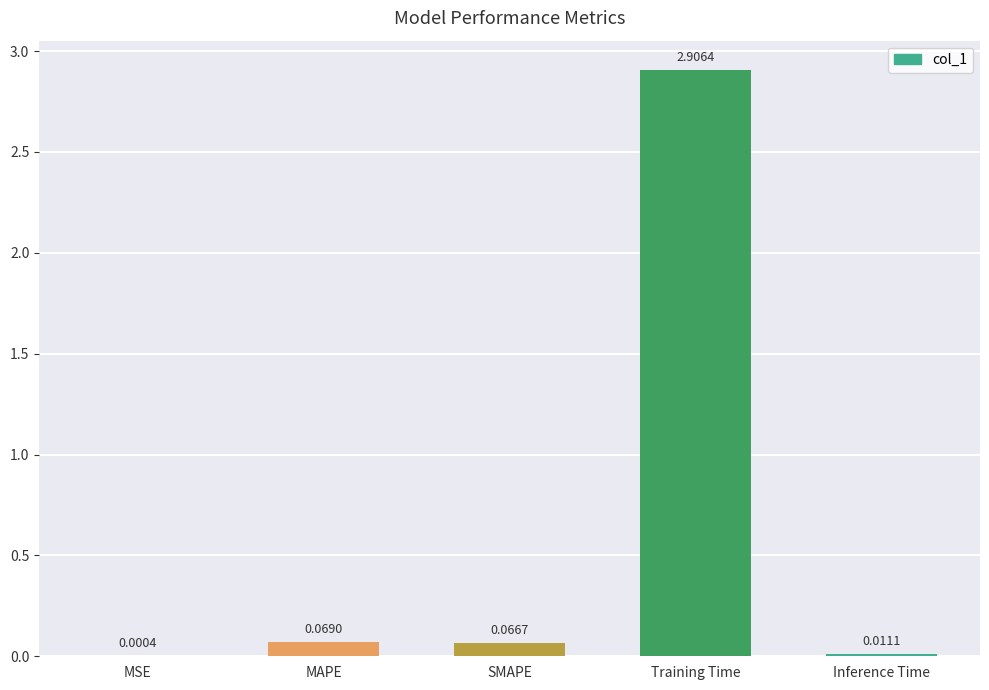

What is the sum of the values at Training Time and MSE?

2.9